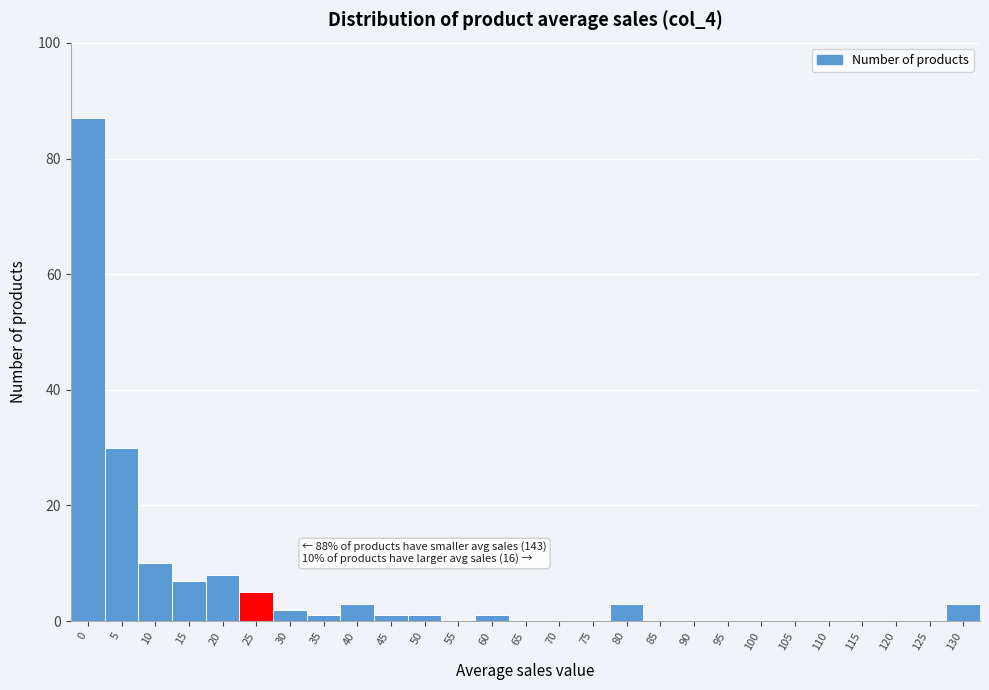

Reading left to right, transcribe all the data shown in this chart.

0=87	5=30	10=10	15=7	20=8	25=5	30=2	35=1	40=3	45=1	50=1	55=0	60=1	65=0	70=0	75=0	80=3	85=0	90=0	95=0	100=0	105=0	110=0	115=0	120=0	125=0	130=3